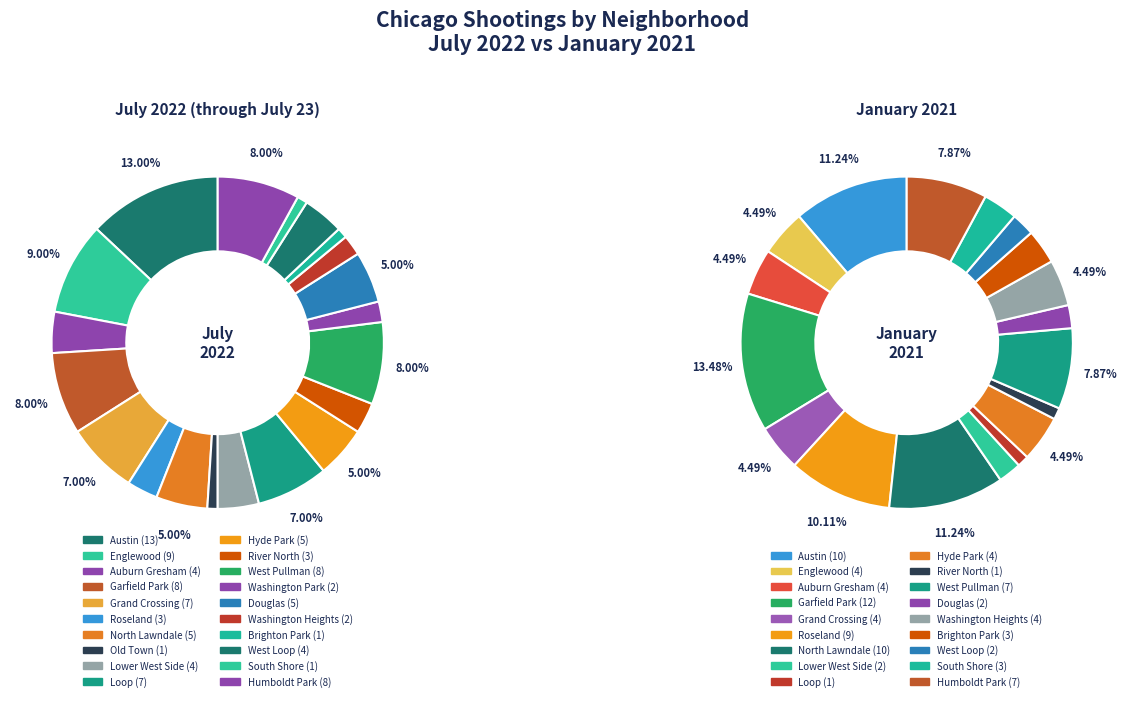

How many slices are in this pie chart?

20